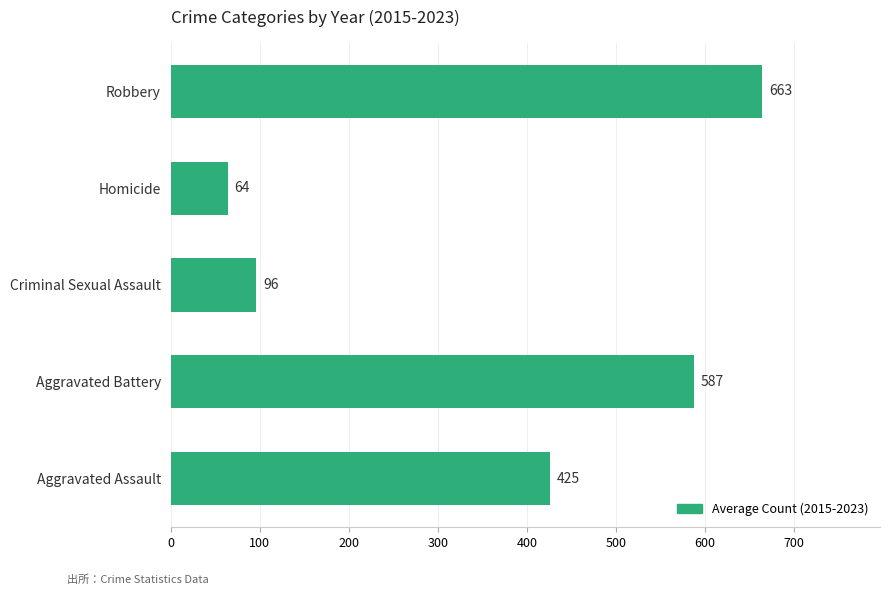

List the labels in order of value, smallest first.

Homicide, Criminal Sexual Assault, Aggravated Assault, Aggravated Battery, Robbery